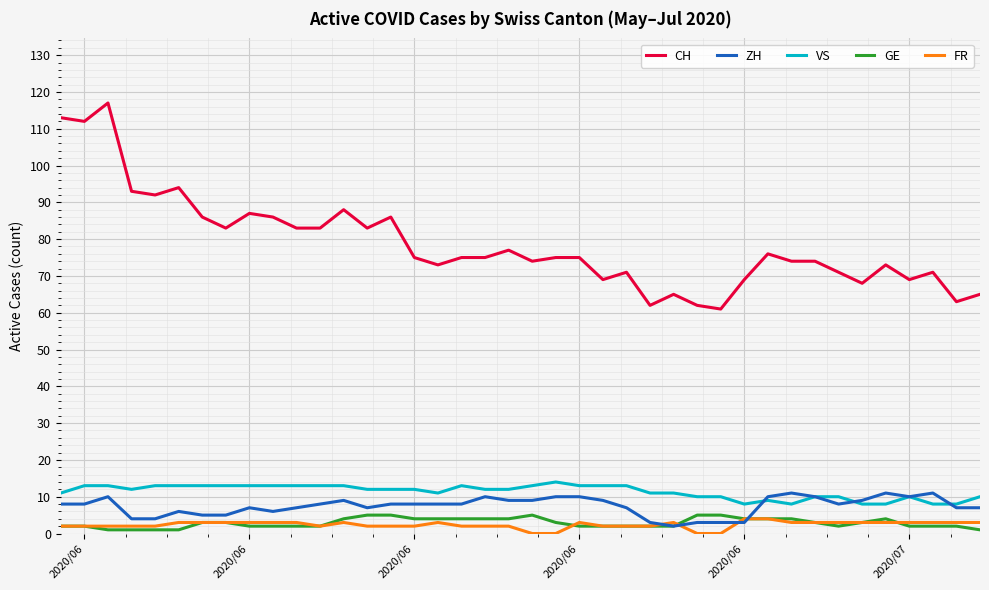

Which series has the largest range (max minus min)?

CH